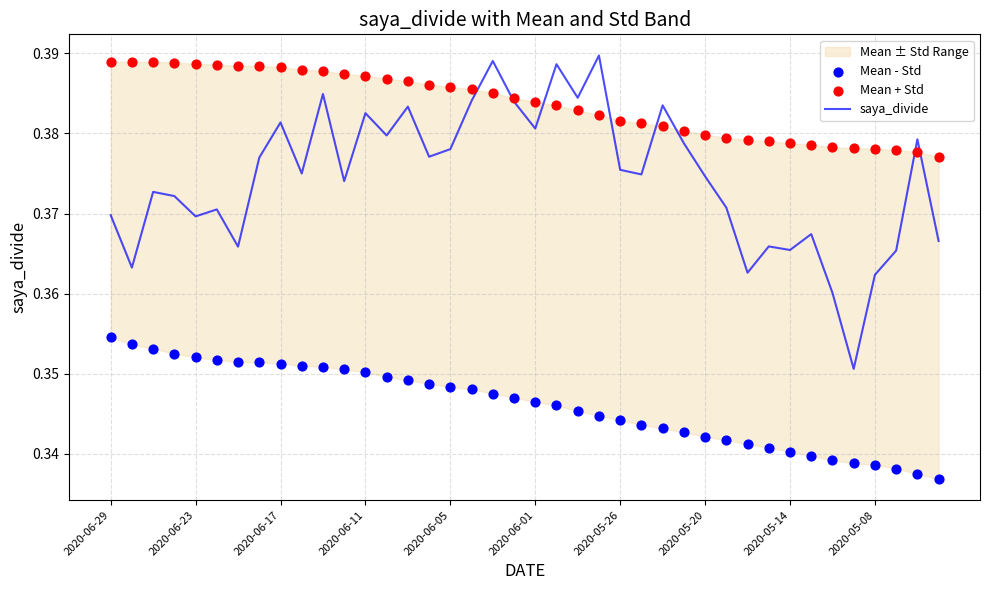

What is the total value across all series at 2020-05-20?

1.1